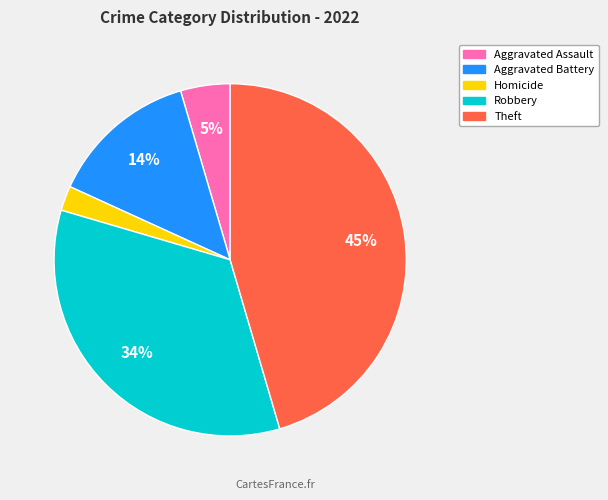

Is there any slice that represents more than half of the pie?

No